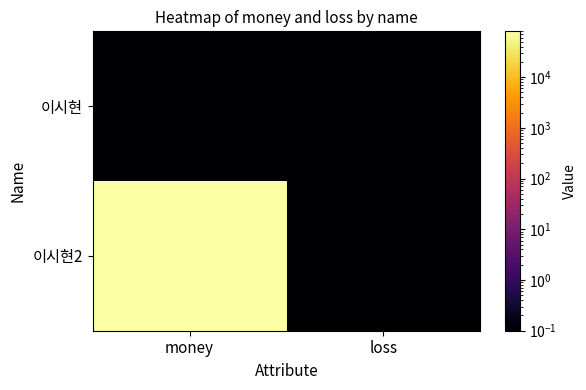

Reading left to right, extract all data points from this chart.

이시현: money=0.1	loss=0.1
이시현2: money=80000.1	loss=0.1